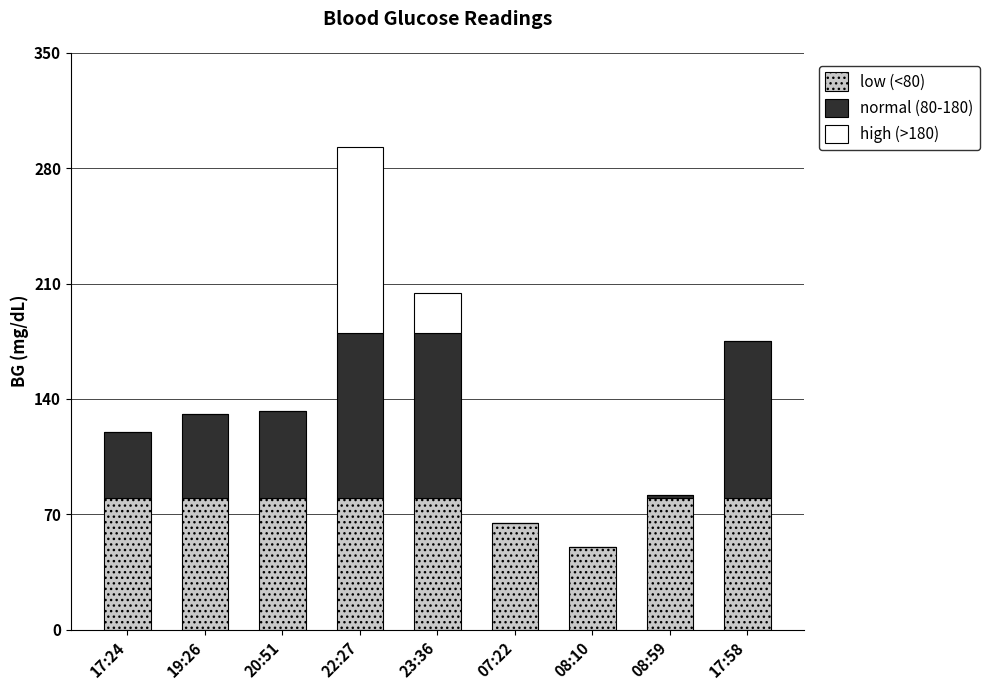

At which category is the sum across all series the highest?

22:27